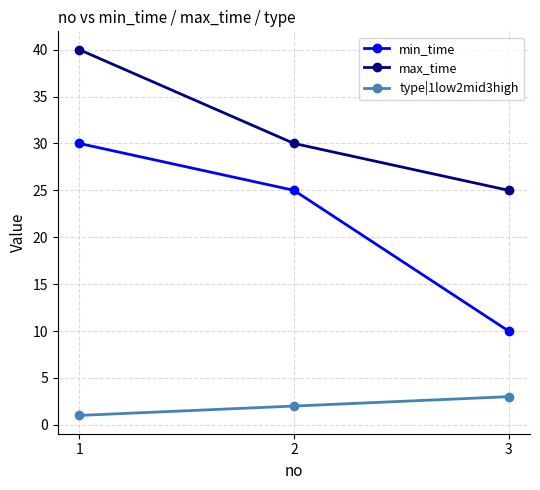

Where does the min_time series first go above 25?

1